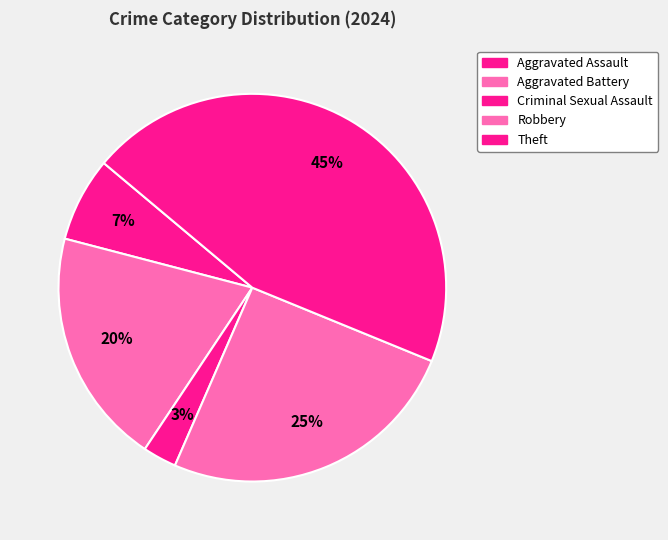

Which has a higher value, Robbery or Theft?

Theft